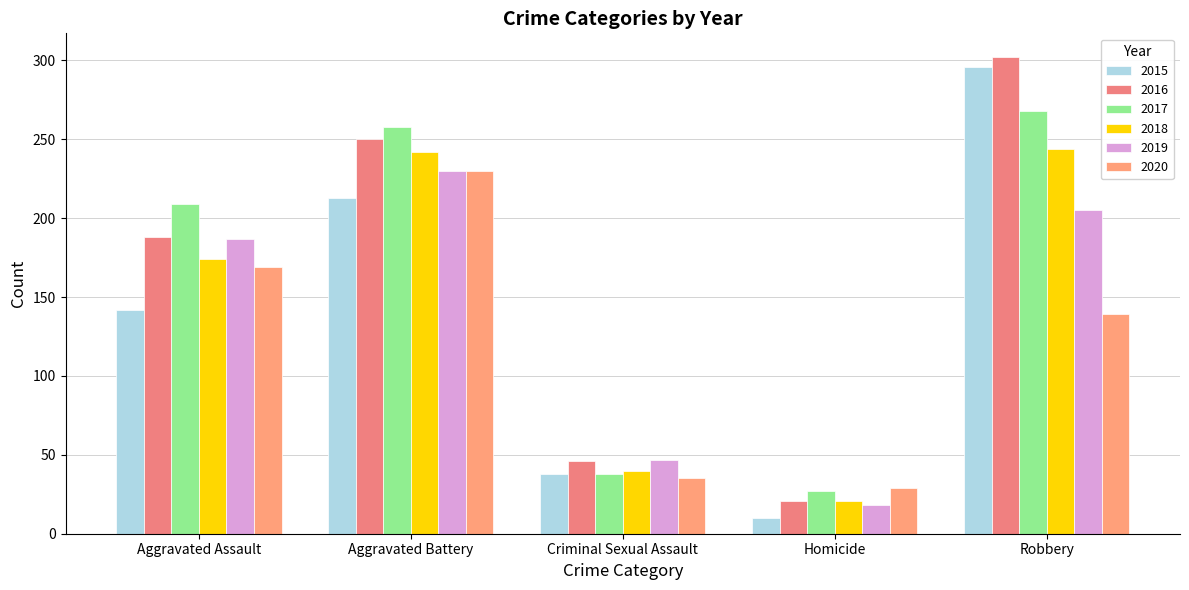

What is the label of the 3rd bar from the left?

Criminal Sexual Assault